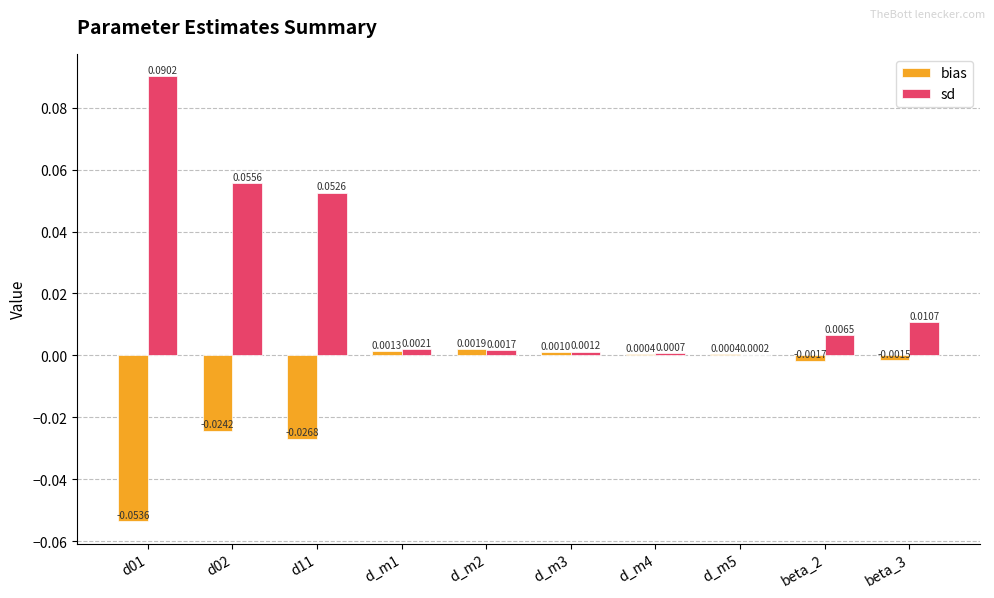

Which series has the largest total across all categories?

sd